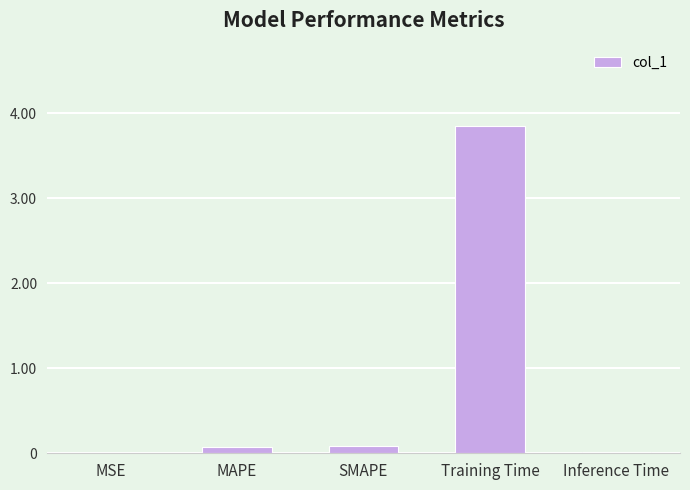

What is the change in value from MSE to MAPE?

+0.1